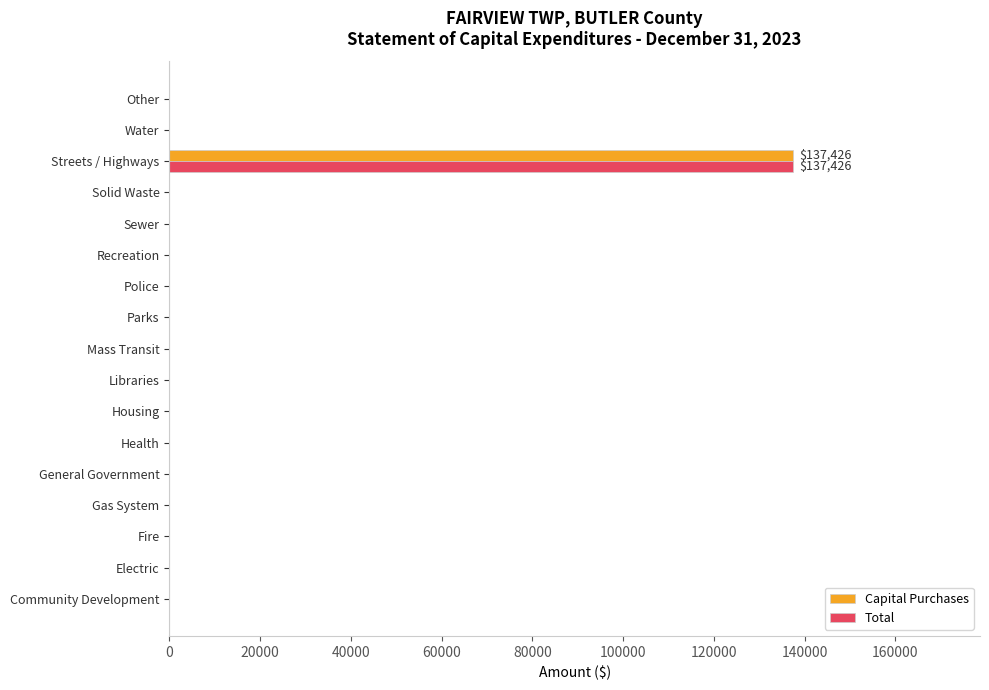

What is the sum of all Capital Purchases values?

137426